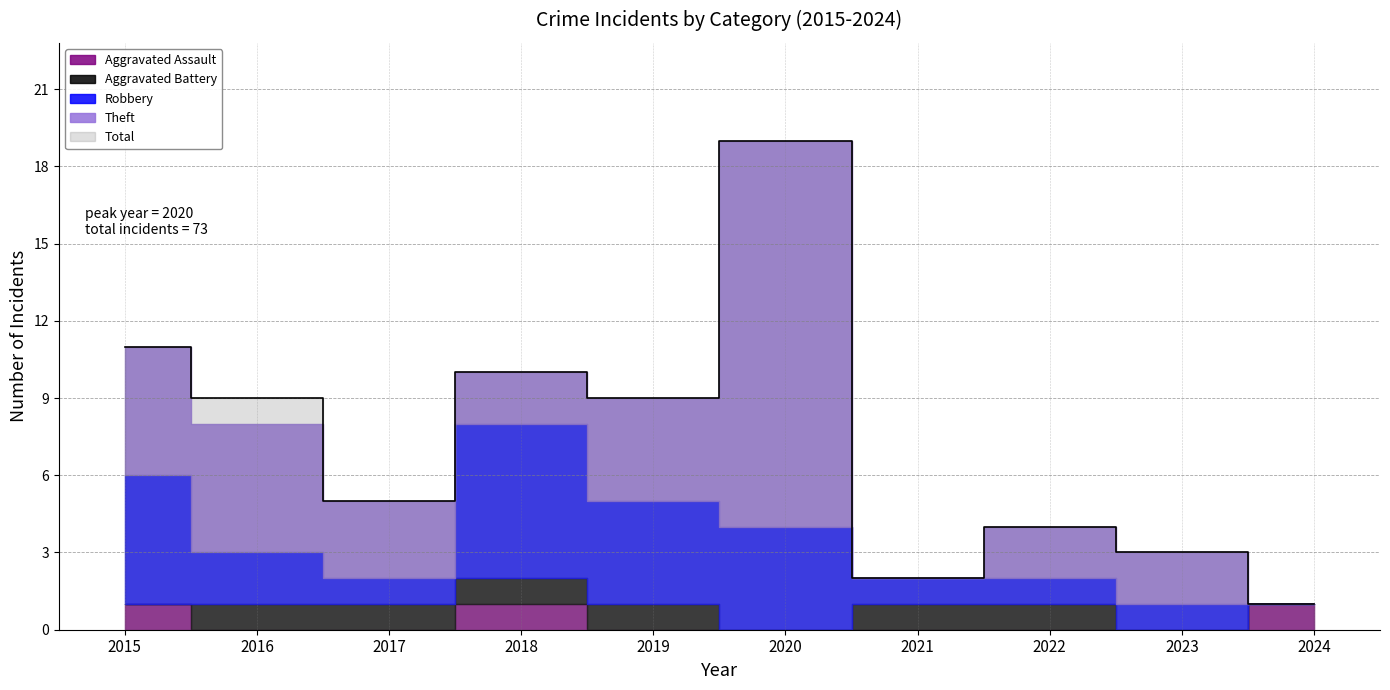

At how many categories does at least one series exceed 9?

3